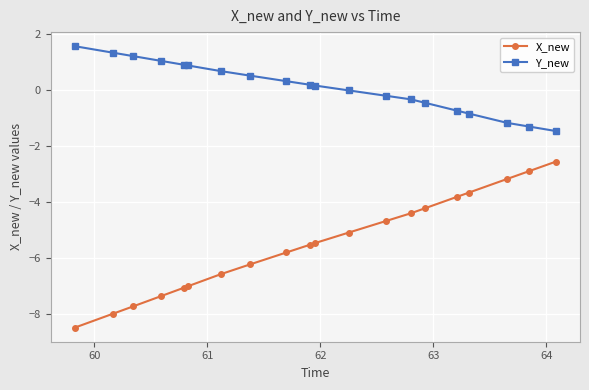

Rank the series by their average value, from lowest to highest.

X_new, Y_new